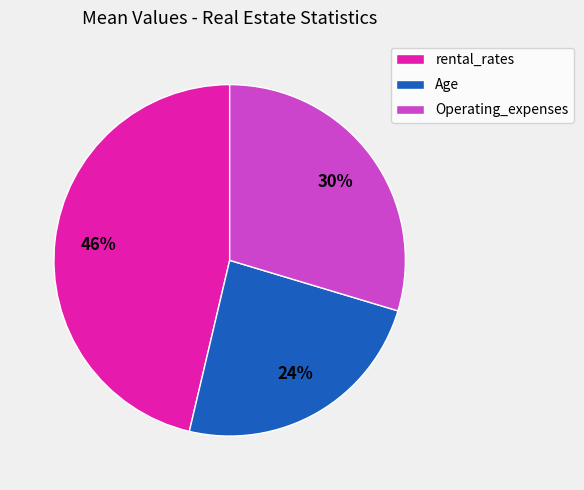

Which category has the smallest portion of the pie?

Age